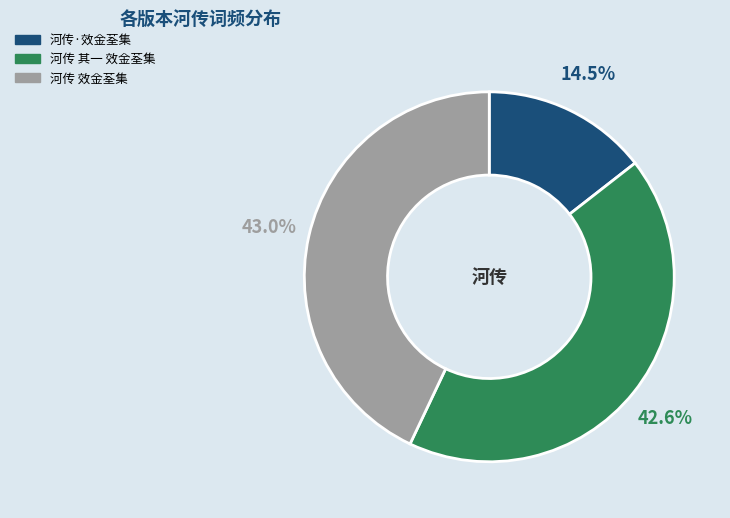

To the nearest percent, what portion does 河传 效金荃集 represent?

43%